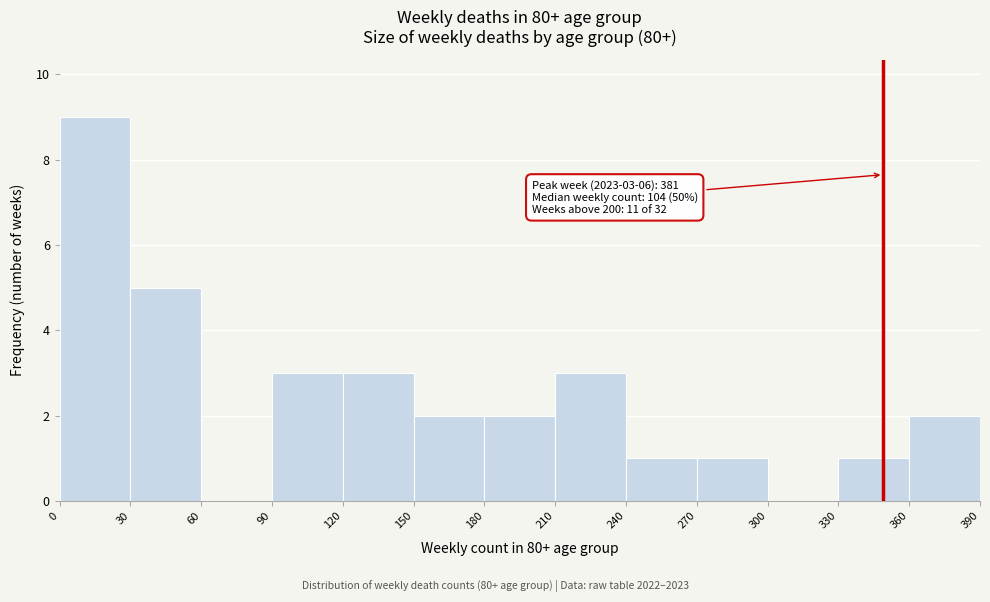

Over which range of the x-axis is the bar tallest?

0 to 30